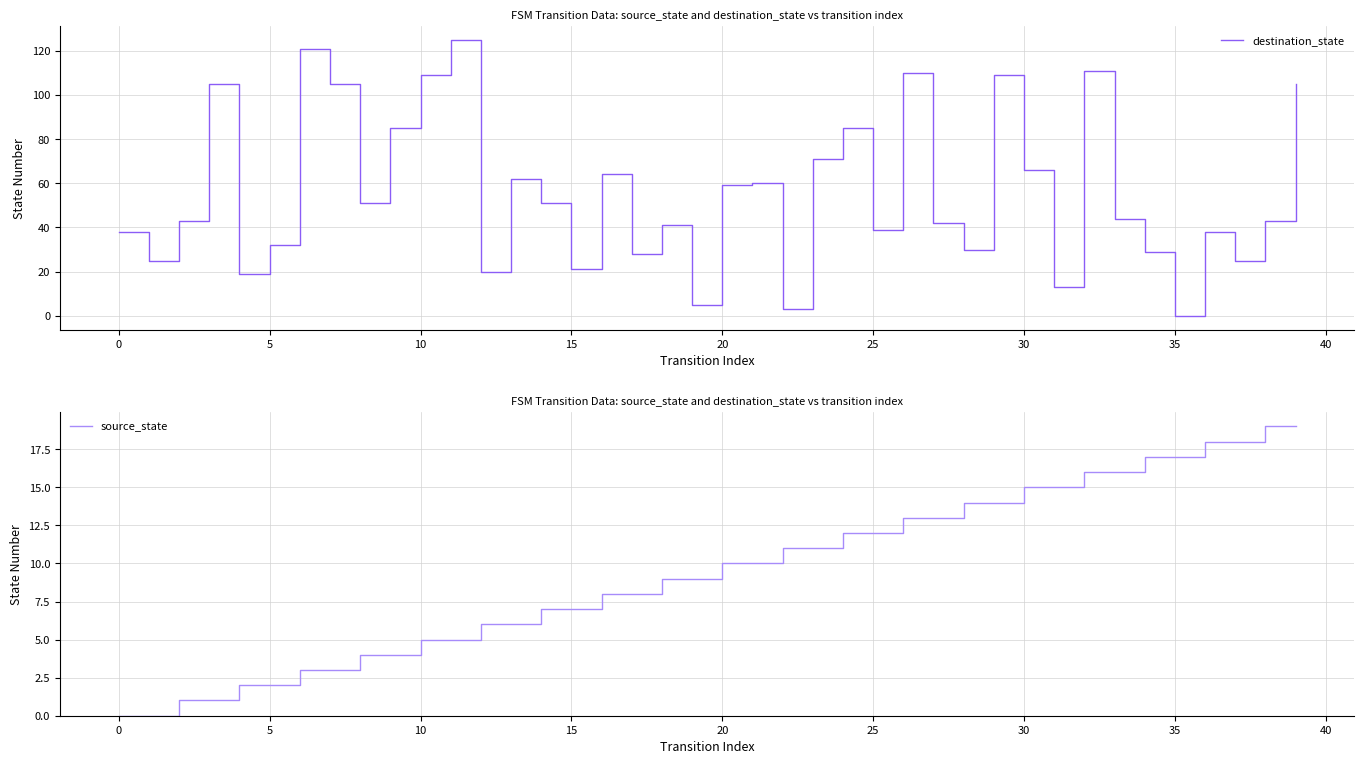

At which category is the sum across all series the highest?

11